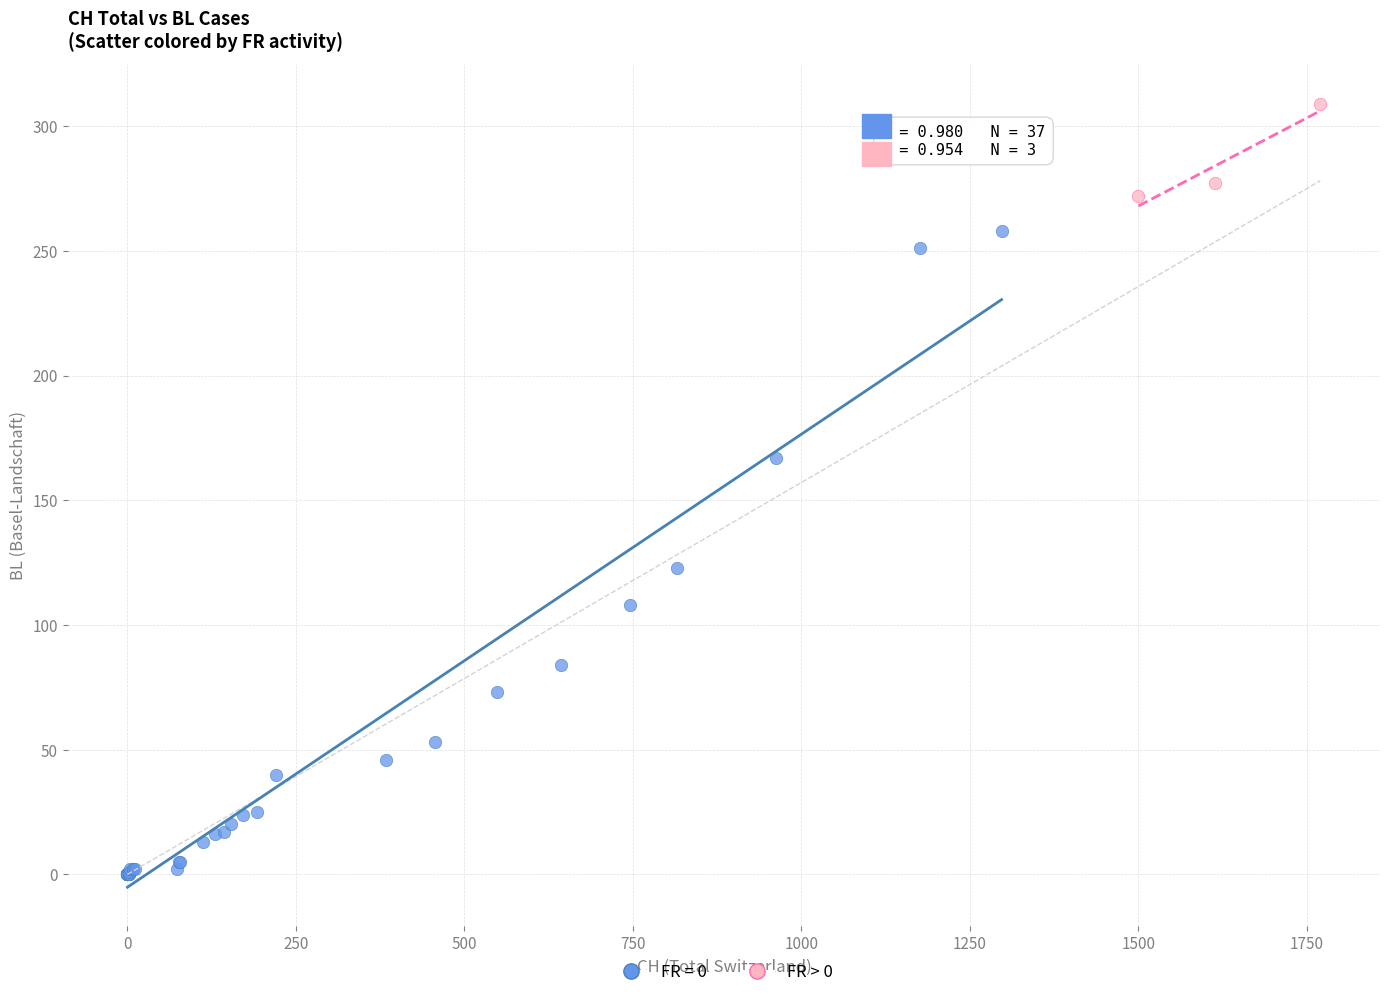

Which series has the largest Y range (max minus min)?

FR = 0